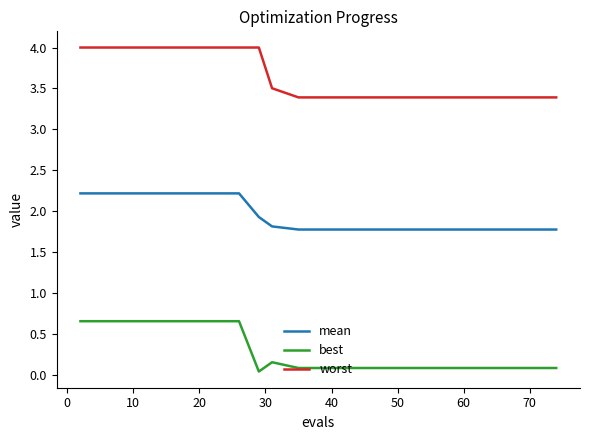

True or false: worst has more than 1 interior local peaks.

False